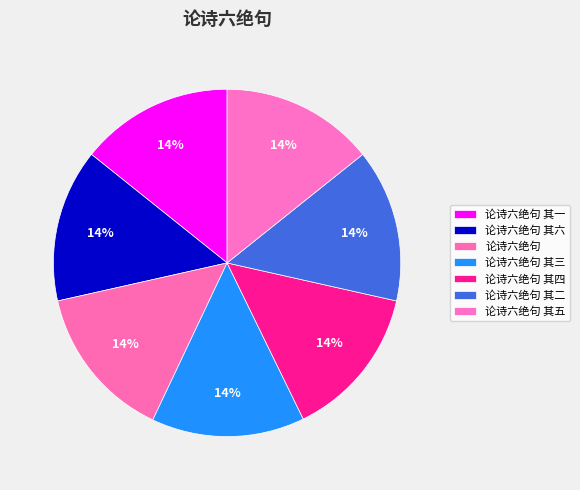

To the nearest percent, what is the combined percentage of 论诗六绝句 其五 and 论诗六绝句 其四?

29%